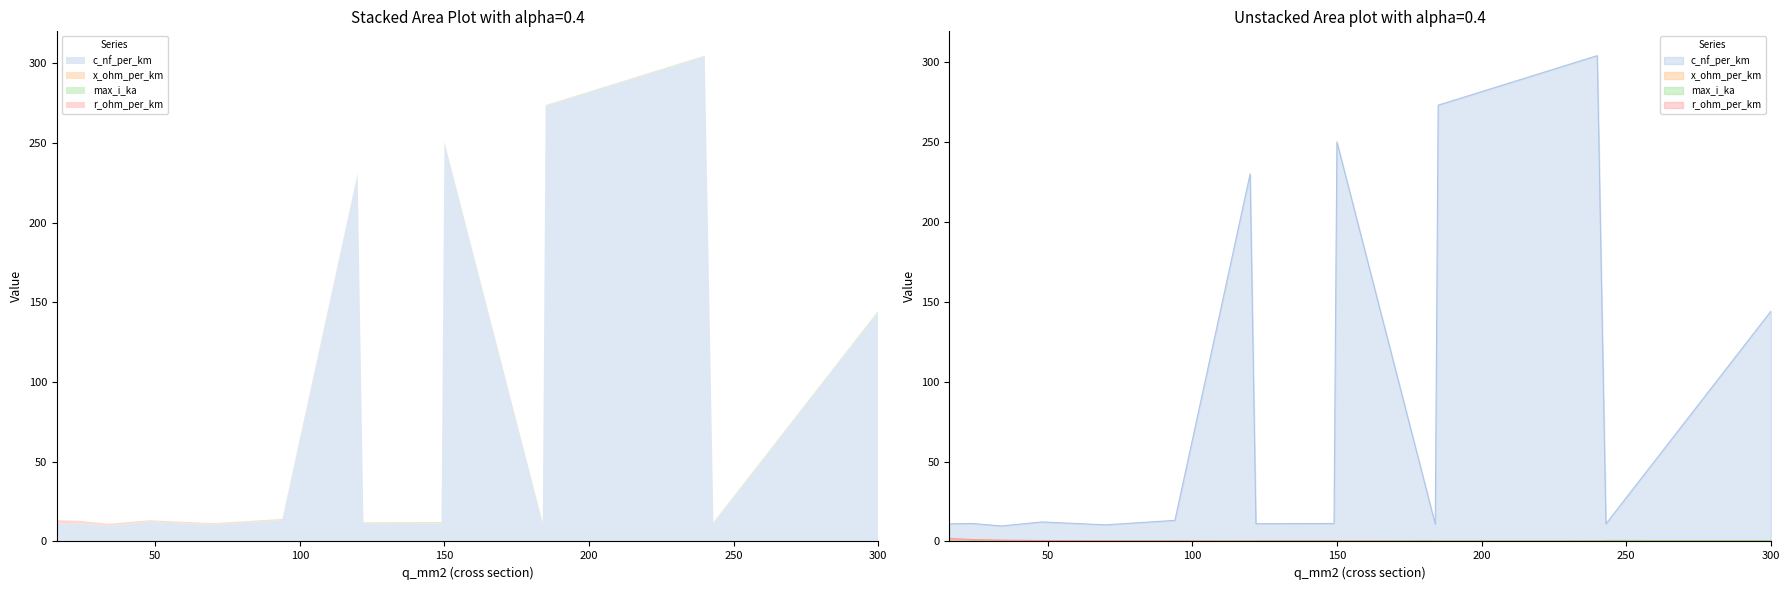

At how many categories does at least one series exceed 241?

3